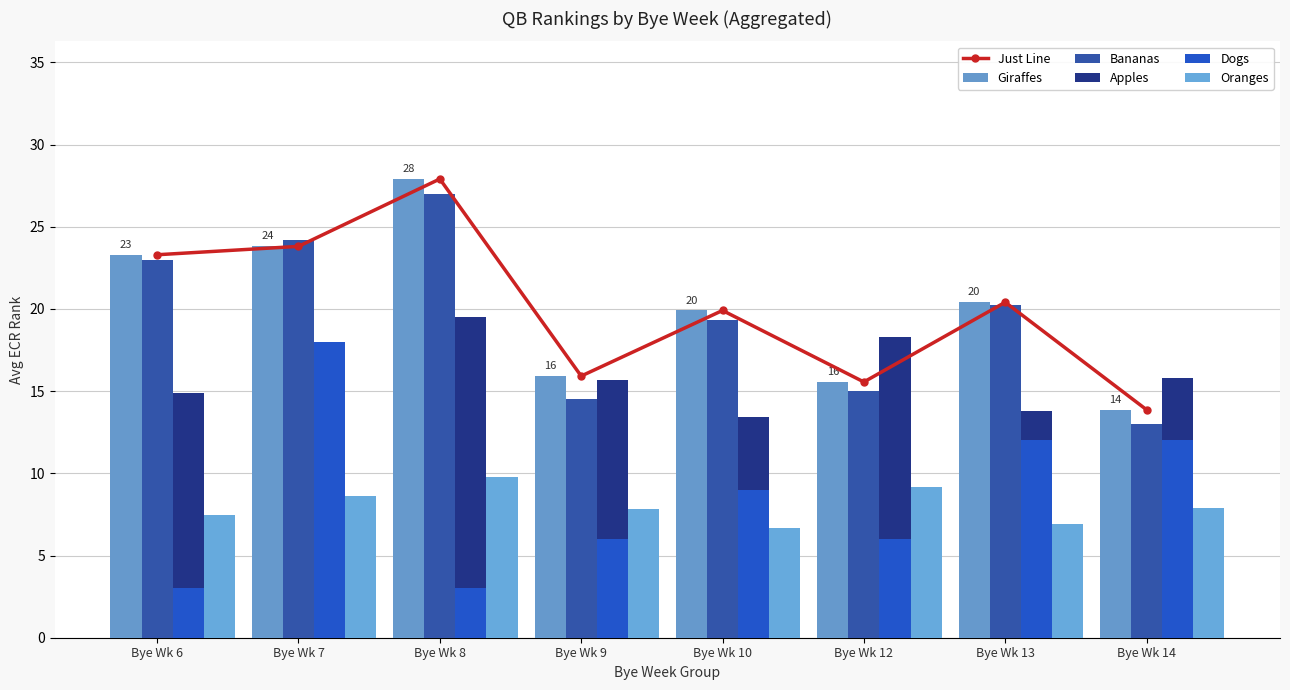

How many values in the Bananas series are below 20?

4